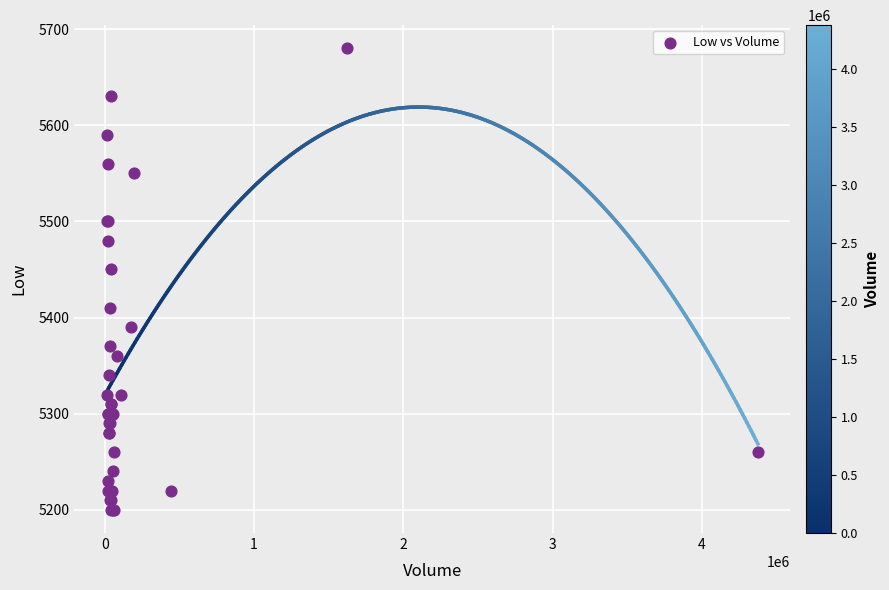

What Y value in the scatter plot is closest to 5440?

5450